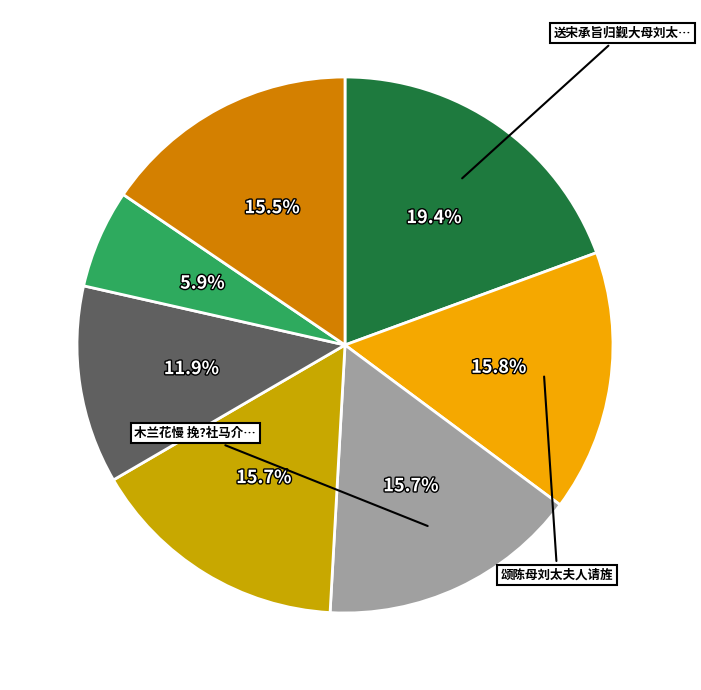

Is there a majority slice in this chart?

No